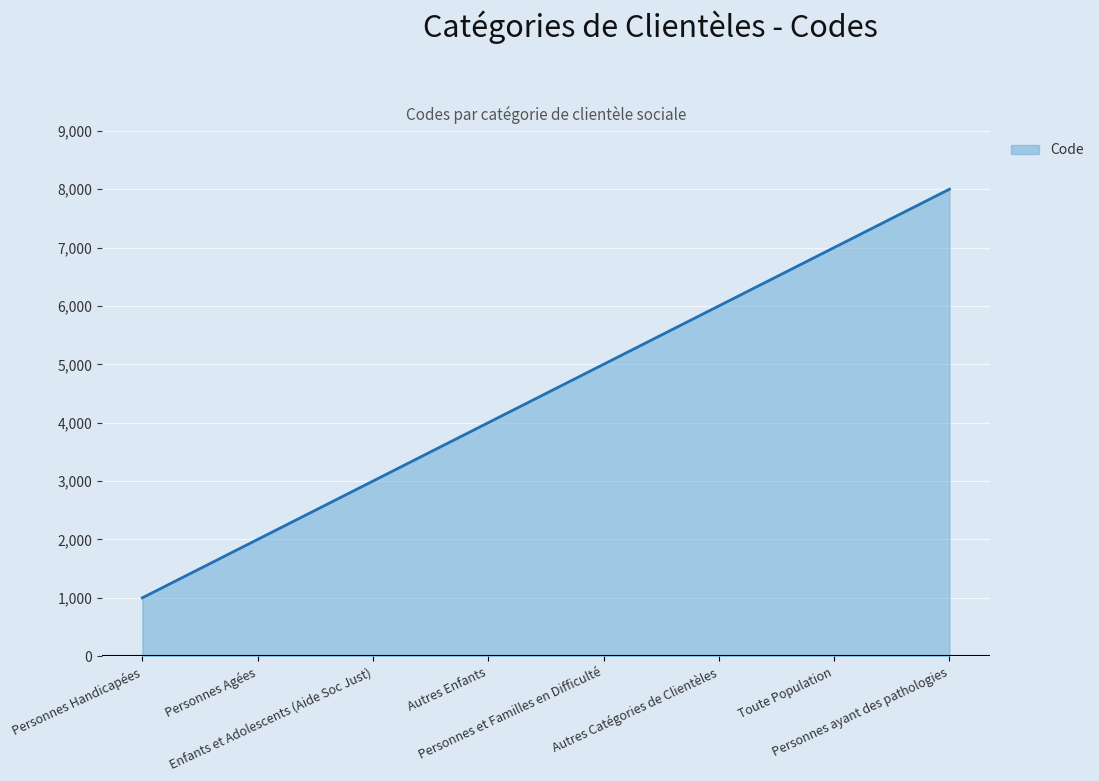

True or false: the data shows 4000 at Autres Enfants.

True